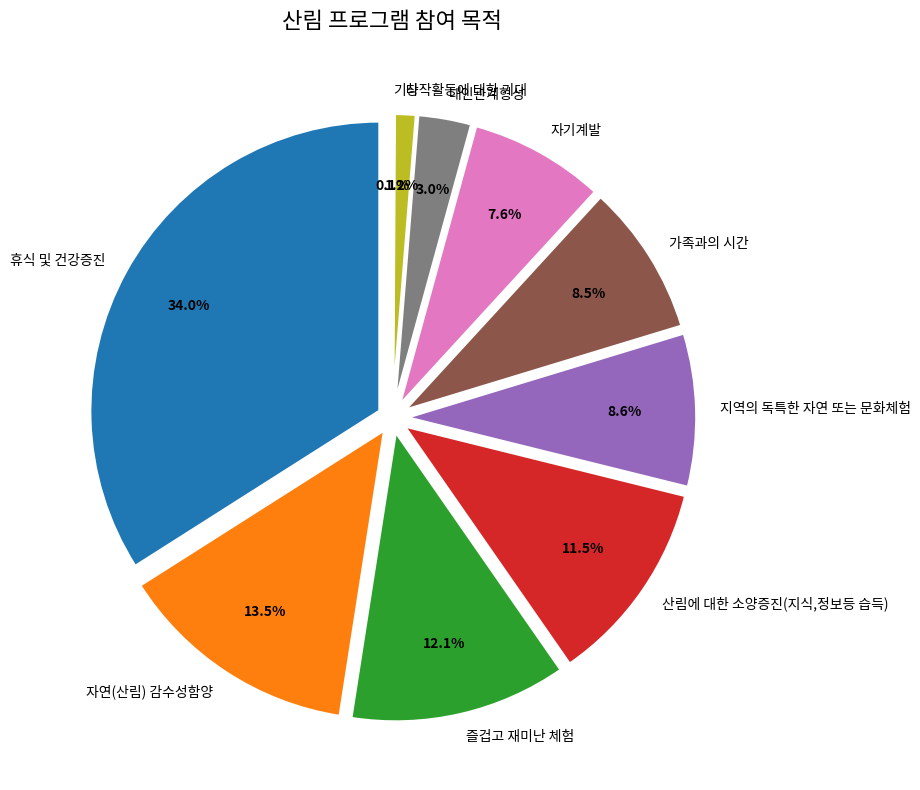

What is the smallest slice in the pie chart?

기타